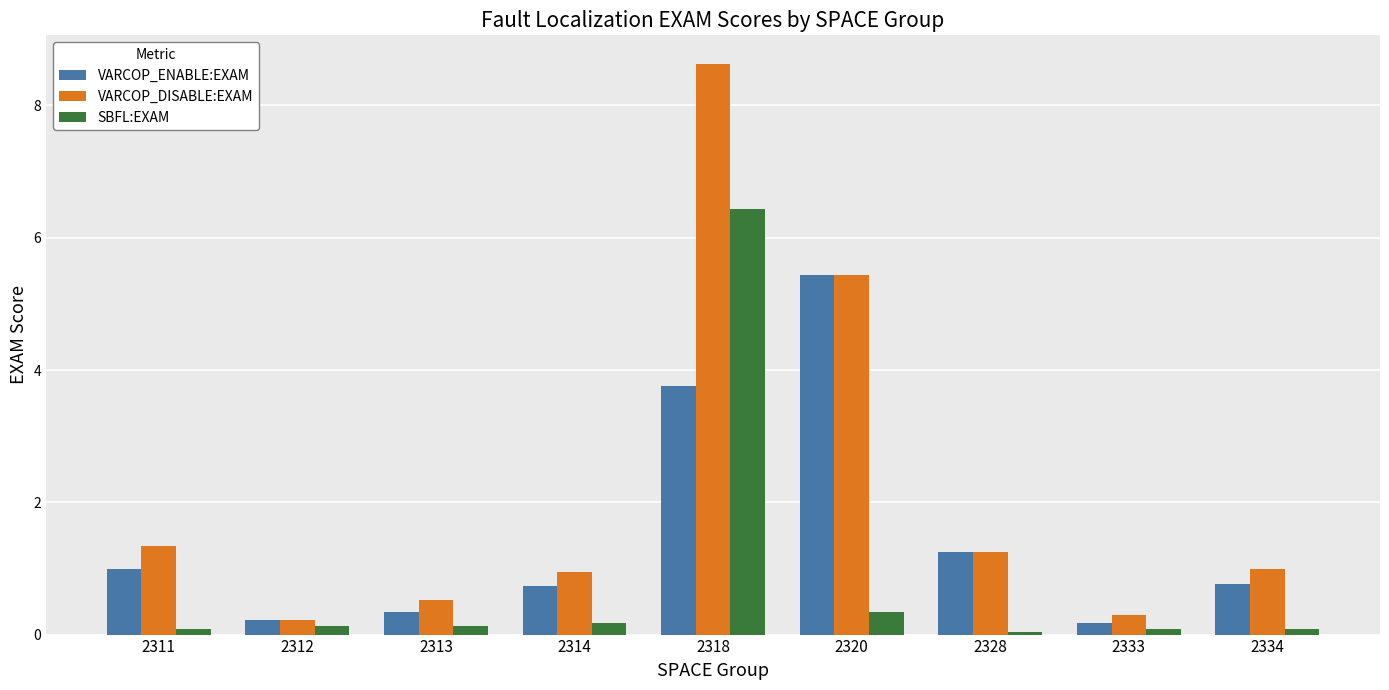

True or false: VARCOP_DISABLE:EXAM has a value of 0.5 at 2313.

True